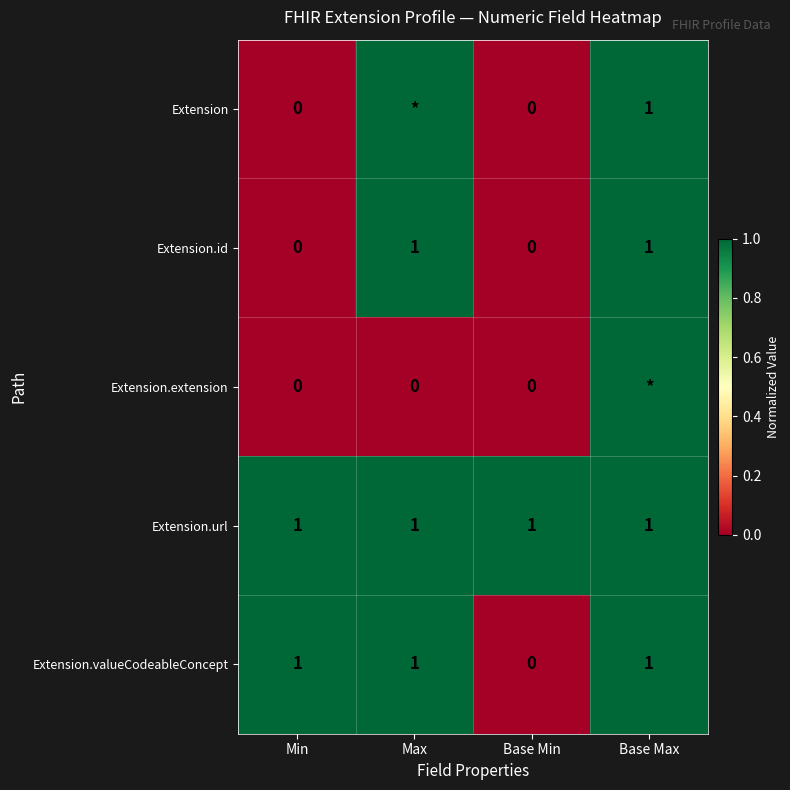

How many Extension.valueCodeableConcept values are between 1 and 2?

3